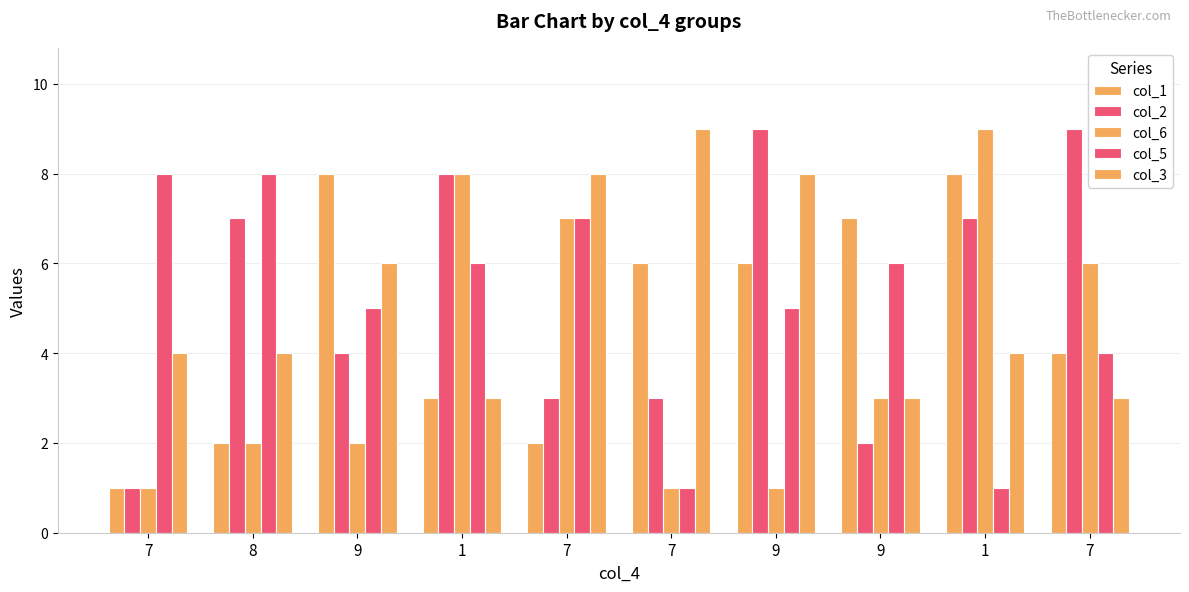

Reading left to right, extract all data points from this chart.

col_1: 7=1	8=2	9=8	1=3	7=2	7=6	9=6	9=7	1=8	7=4
col_2: 7=1	8=7	9=4	1=8	7=3	7=3	9=9	9=2	1=7	7=9
col_6: 7=1	8=2	9=2	1=8	7=7	7=1	9=1	9=3	1=9	7=6
col_5: 7=8	8=8	9=5	1=6	7=7	7=1	9=5	9=6	1=1	7=4
col_3: 7=4	8=4	9=6	1=3	7=8	7=9	9=8	9=3	1=4	7=3